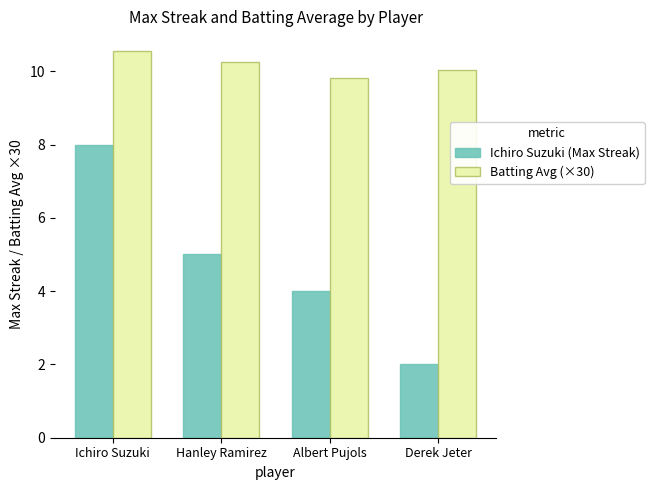

The Ichiro Suzuki (Max Streak) series shows 5.0 at Hanley Ramirez. True or false?

True